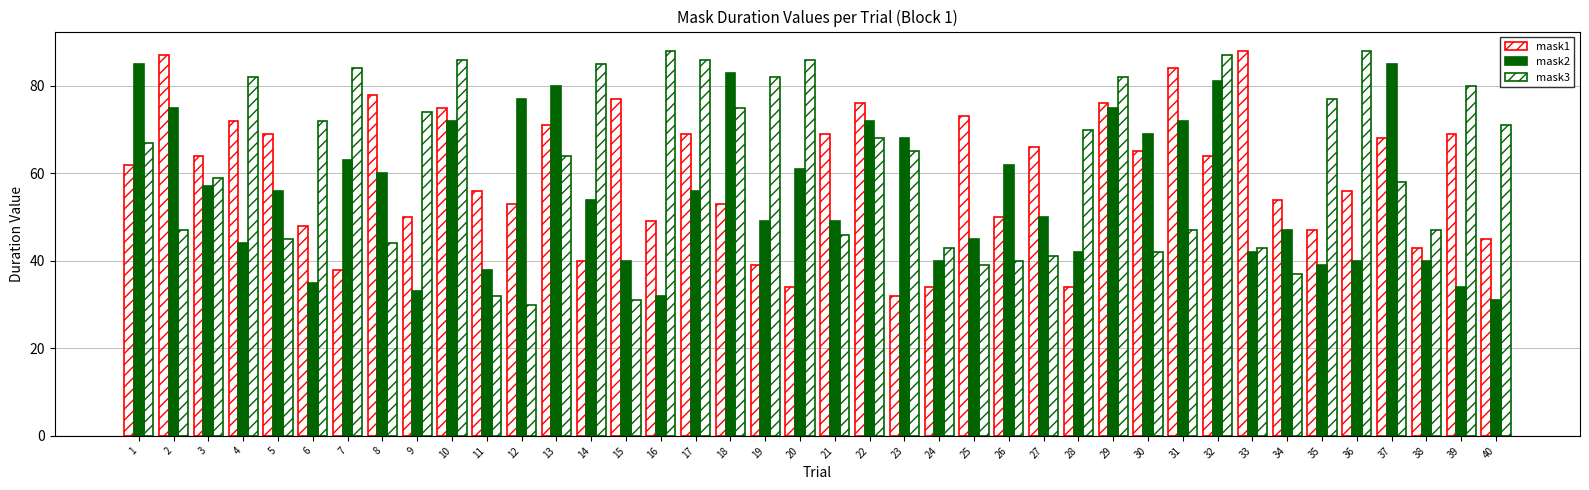

How many data points does each series have?

40